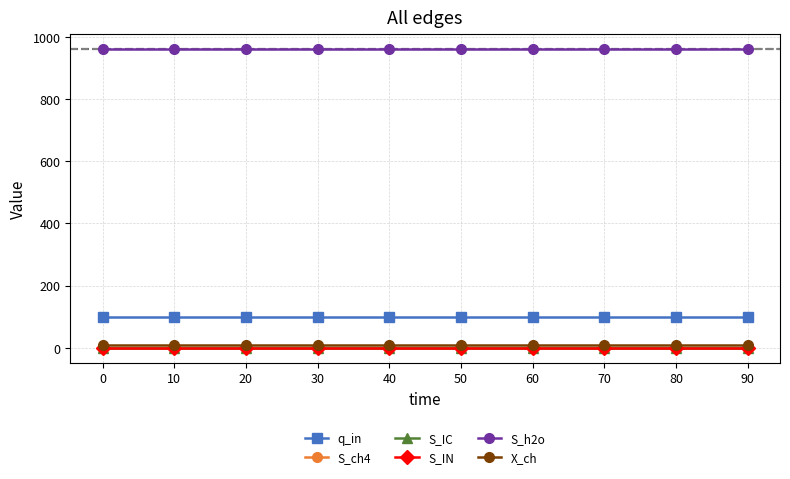

Is this an area chart (filled region under the line)?

No